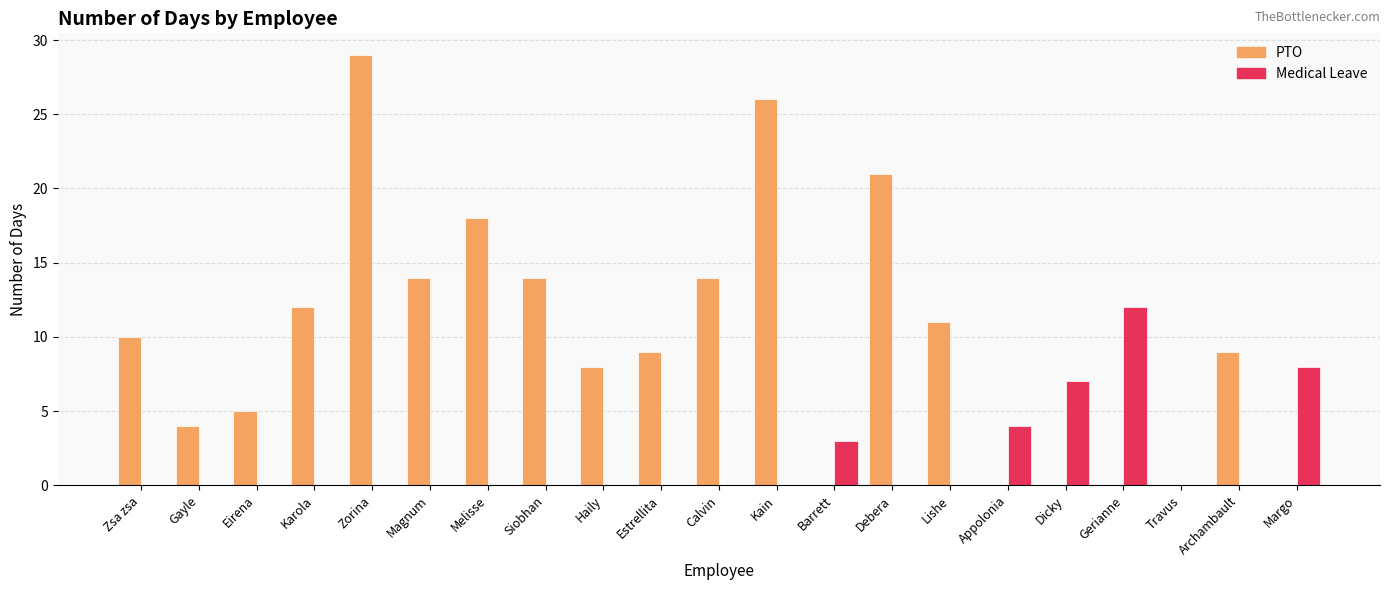

Is it true that Medical Leave equals 4 at Estrellita?

False